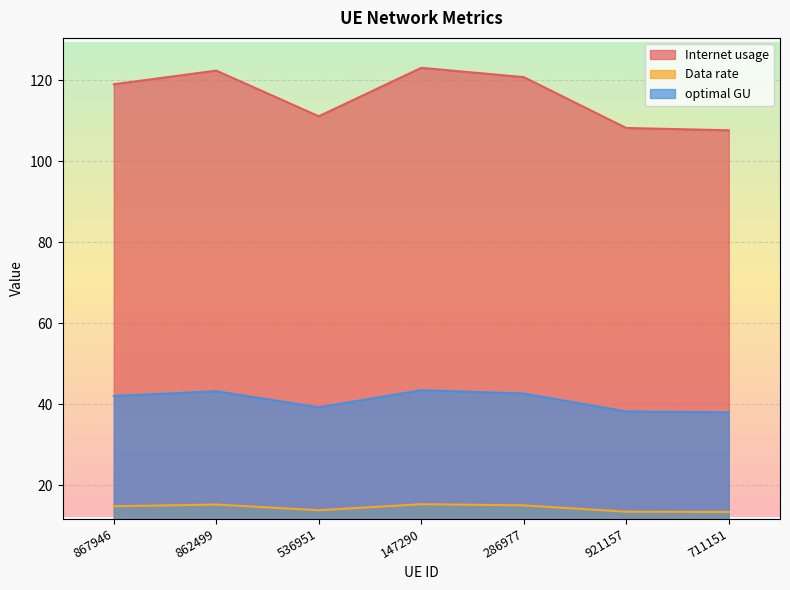

Which series has the widest spread of values?

Internet usage